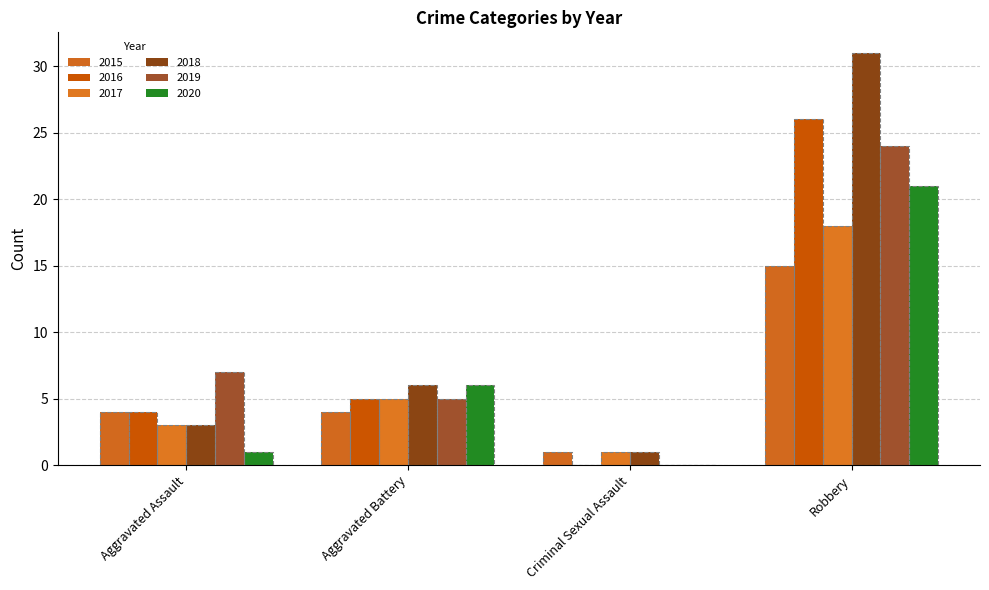

How many positive values does the 2019 series have?

3